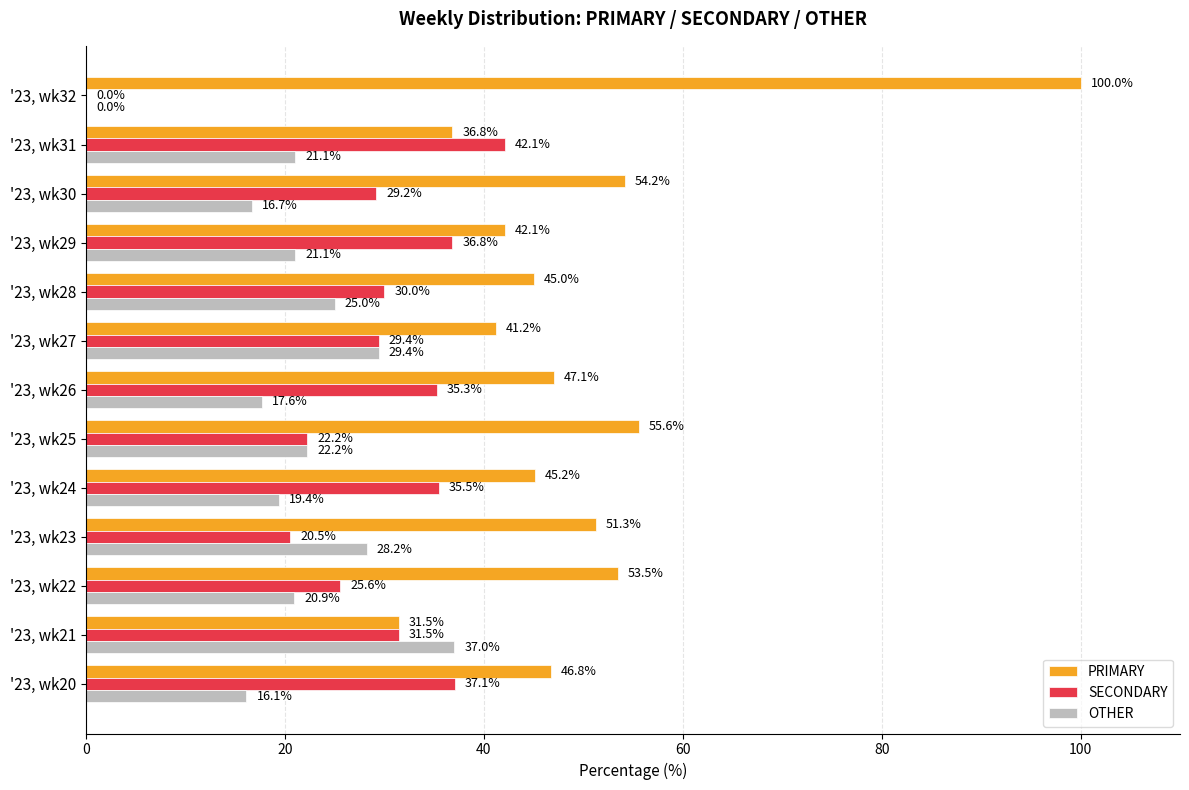

What is the total value across all series at '23, wk22?

100.0